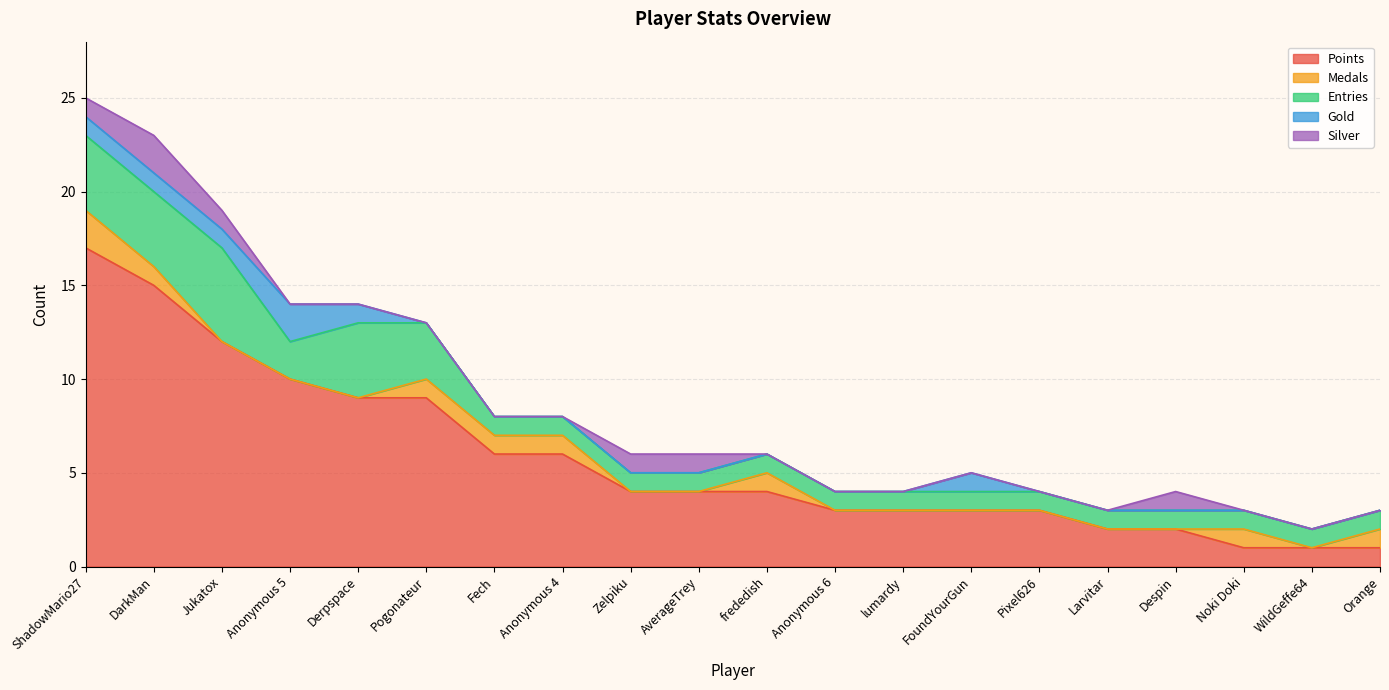

Reading right to left, extract all data points from this chart.

Points: 1	1	1	2	2	3	3	3	3	4	4	4	6	6	9	9	10	12	15	17
Medals: 1	0	1	0	0	0	0	0	0	1	0	0	1	1	1	0	0	0	1	2
Entries: 1	1	1	1	1	1	1	1	1	1	1	1	1	1	3	4	2	5	4	4
Gold: 0	0	0	0	0	0	1	0	0	0	0	0	0	0	0	1	2	1	1	1
Silver: 0	0	0	1	0	0	0	0	0	0	1	1	0	0	0	0	0	1	2	1